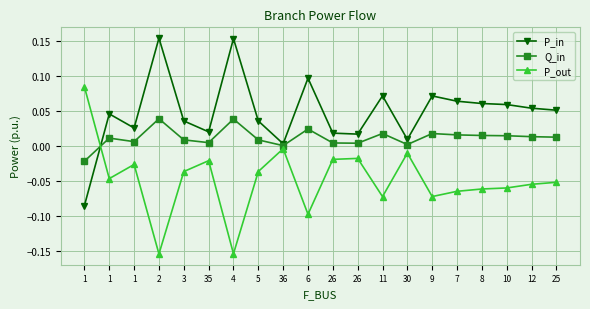

What is the difference between the highest and lowest values at 1?

0.2